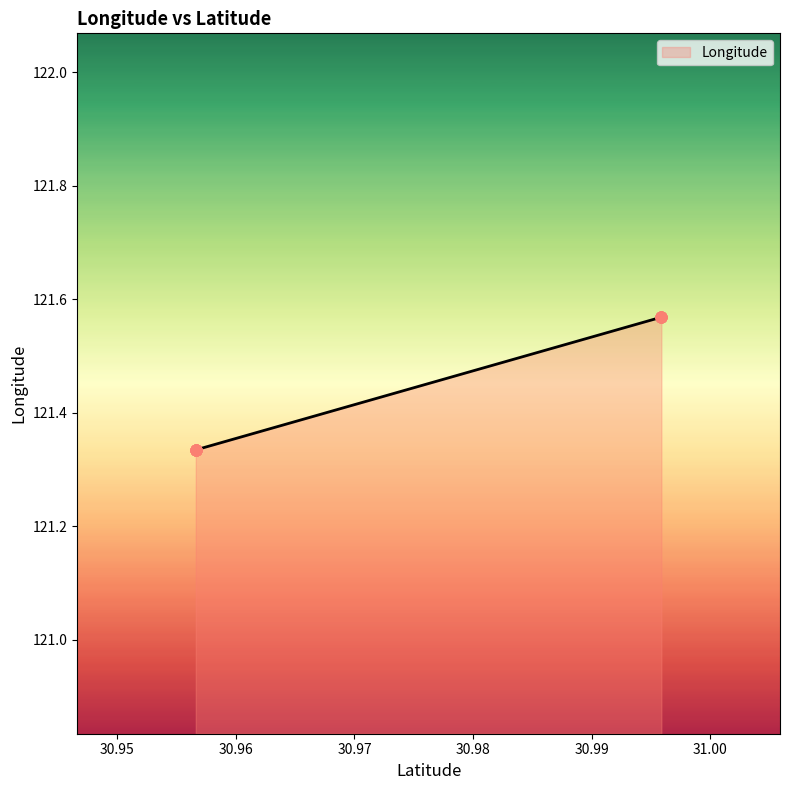

Which has a higher value, 30.995864 or 30.995864?

30.995864